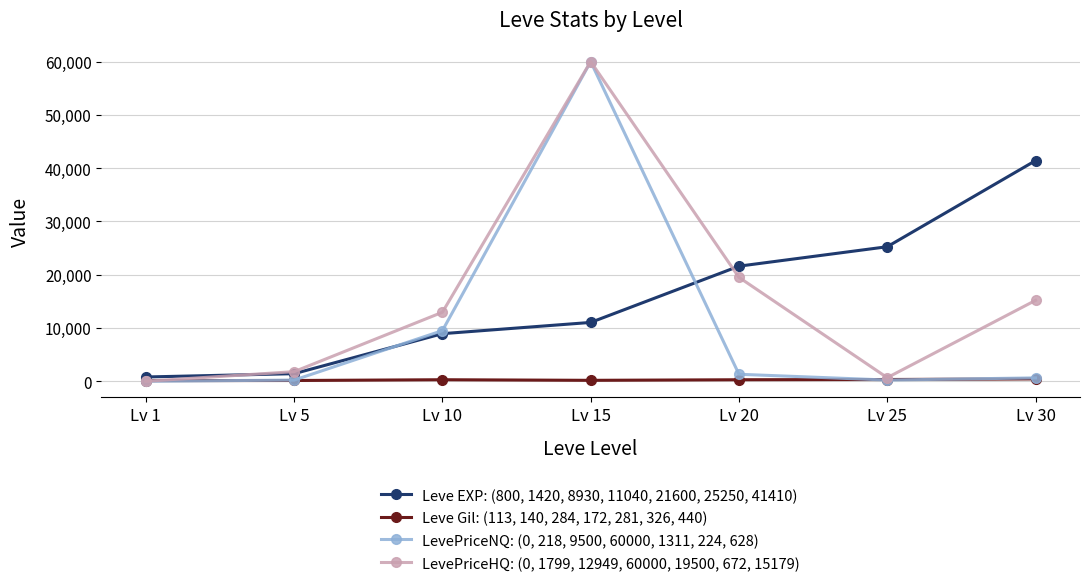

Is the value of LevePriceNQ: (0, 218, 9500, 60000, 1311, 224, 628) at Lv 30 greater than the value of Leve EXP: (800, 1420, 8930, 11040, 21600, 25250, 41410) at Lv 5?

No